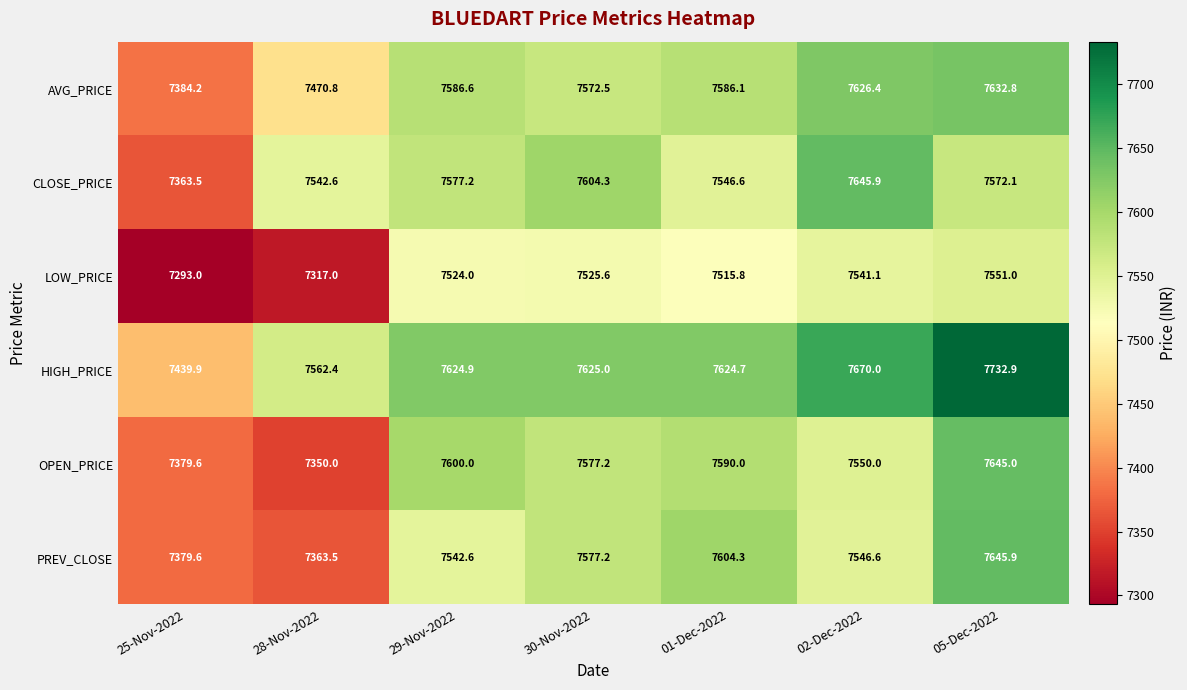

What is the smallest value displayed?

7293.0